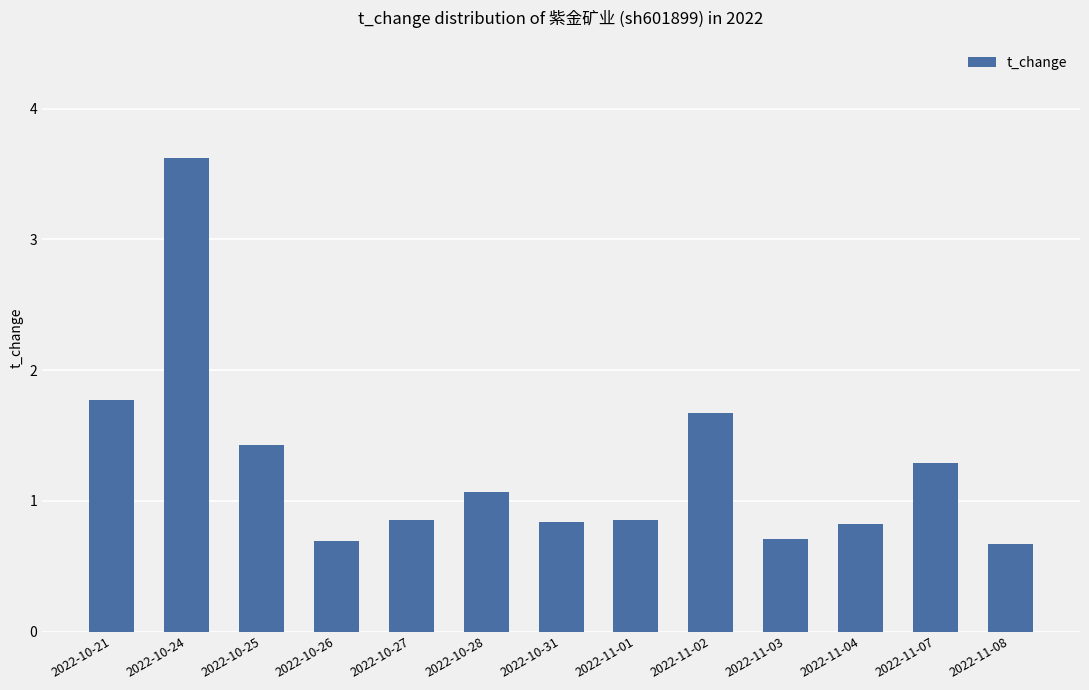

What value does the data have at 2022-11-07?

1.3